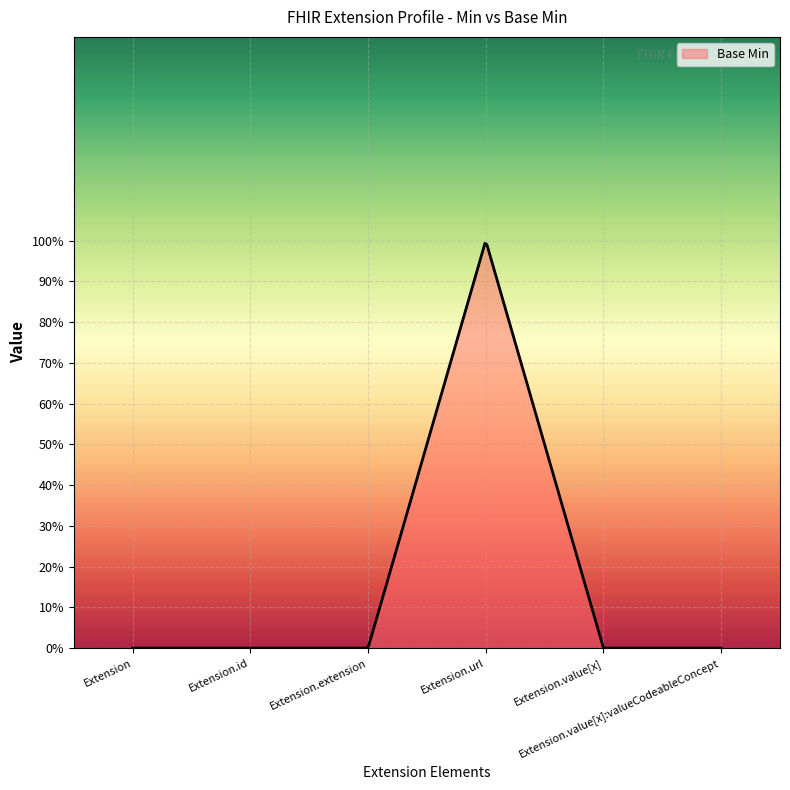

At which category does the data reach its first local peak?

Extension.url